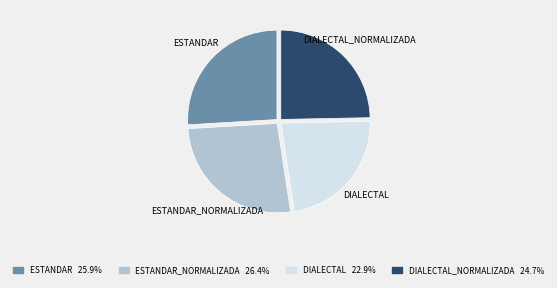

Is there any slice that represents more than half of the pie?

No